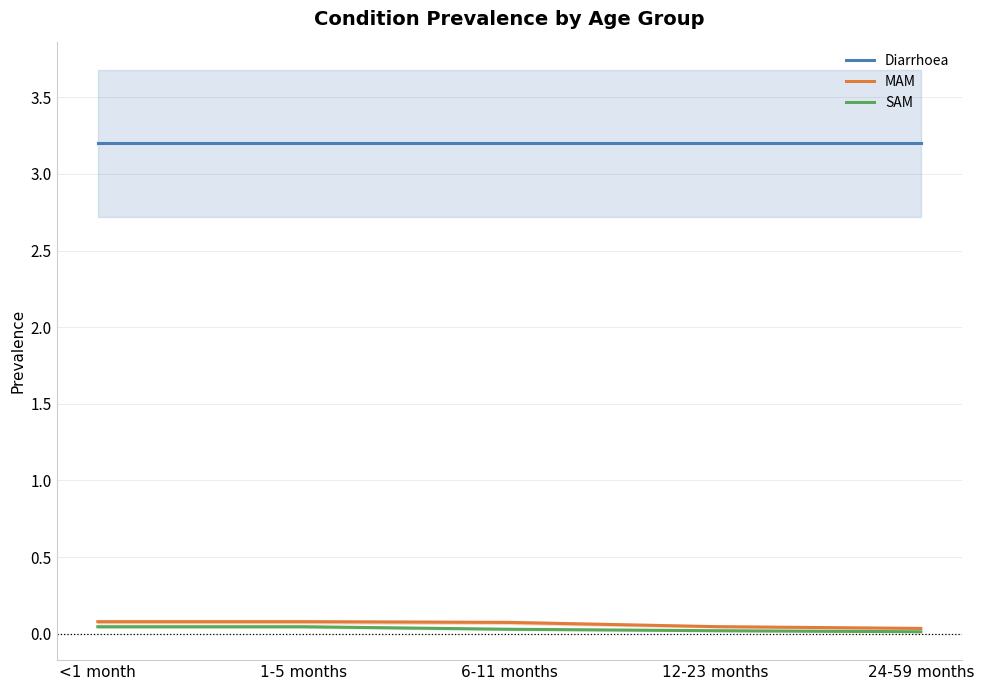

True or false: MAM and Diarrhoea intersect in this chart.

False